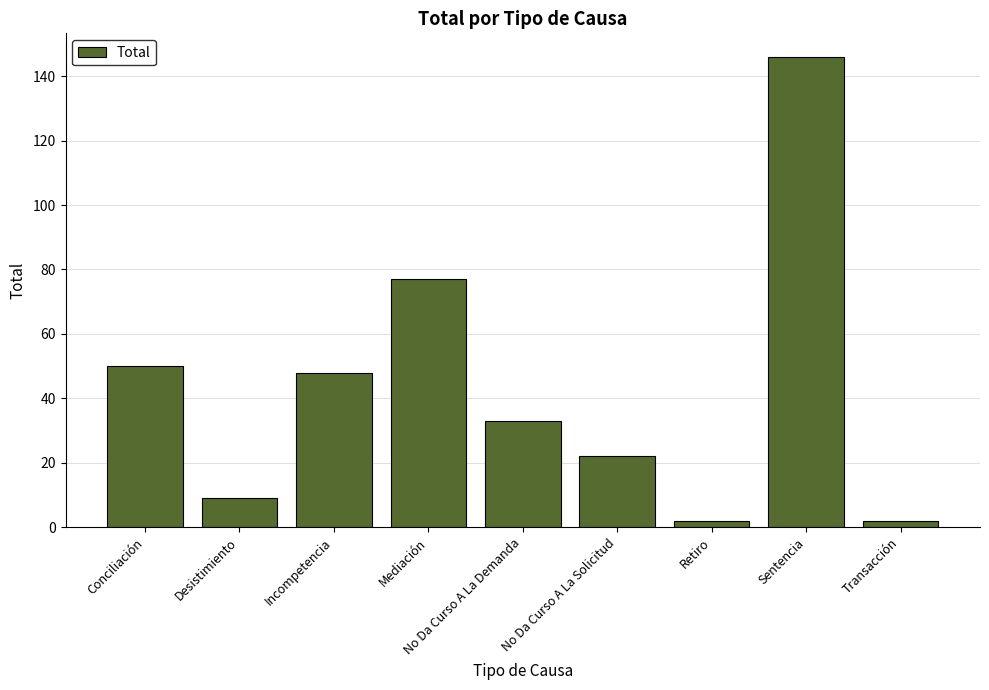

How many bars are there in total?

9